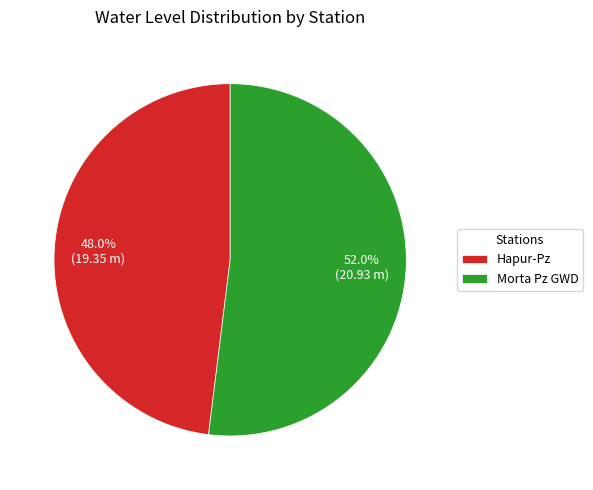

To the nearest percent, what portion does Hapur-Pz represent?

48%